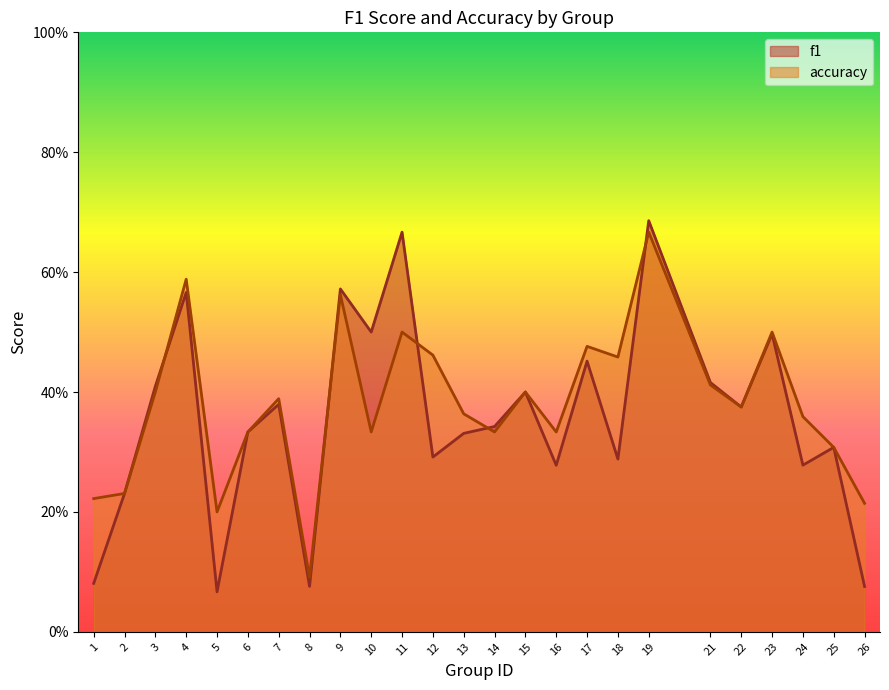

Between which two adjacent categories do accuracy and f1 first intersect?

3 and 4